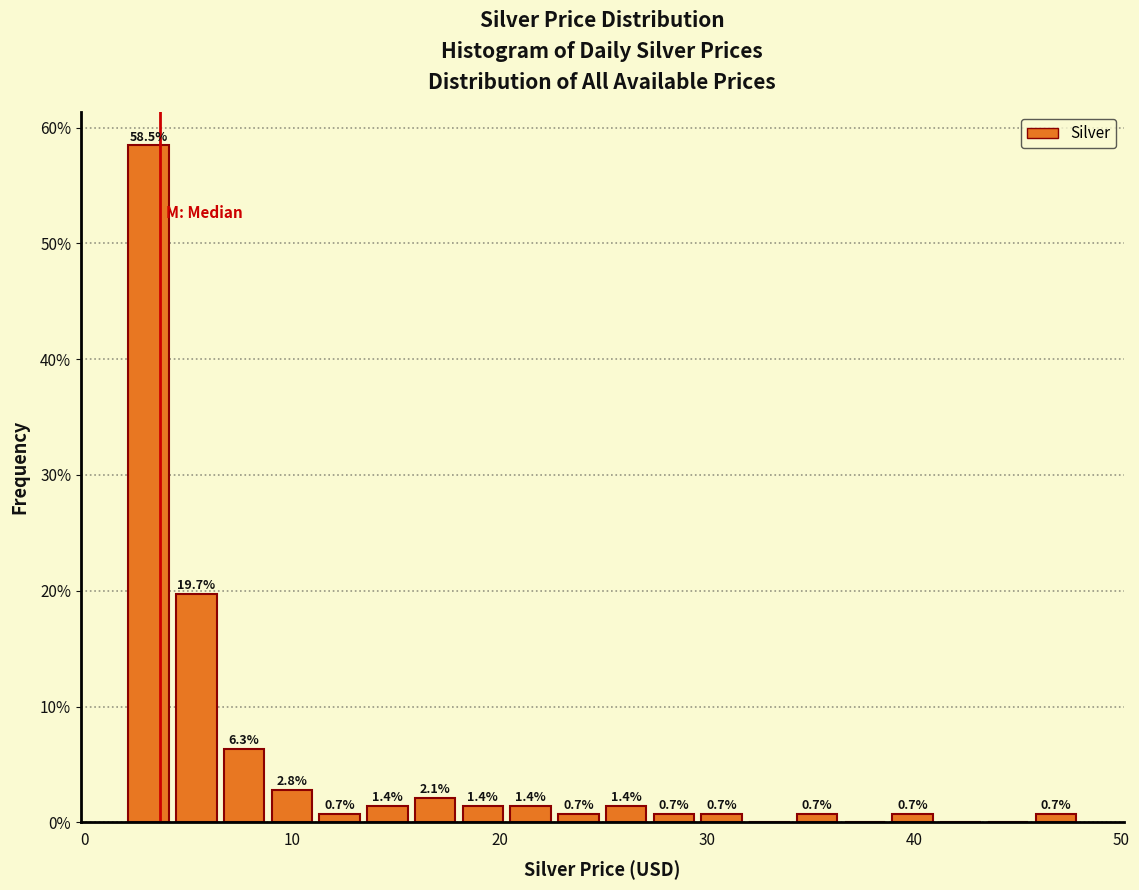

Around what value on the x-axis is the tallest bar? Give the approximate position of its centre, as read against the axis.

3